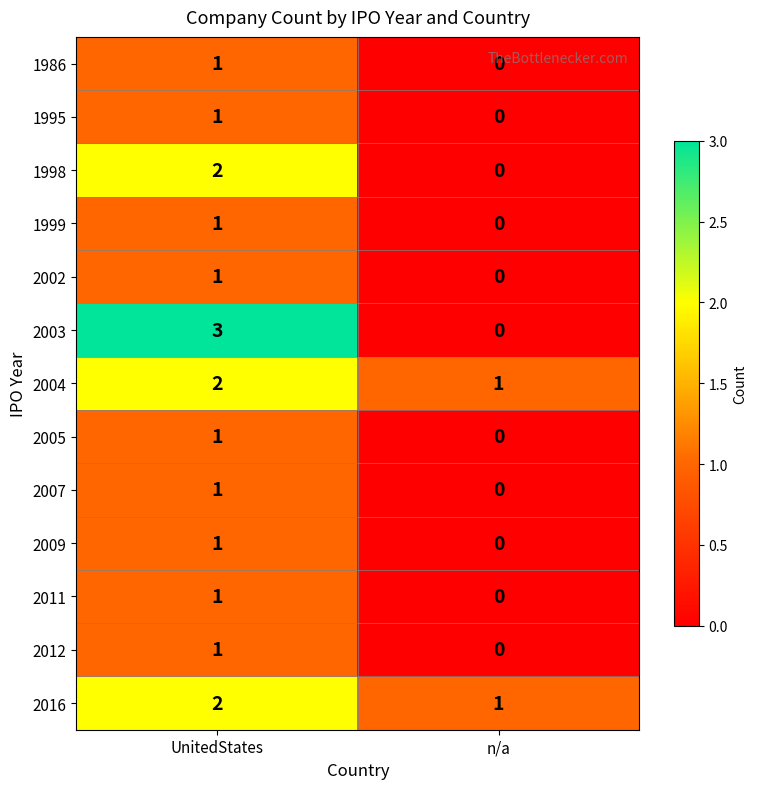

Which category has the lowest value across all series?

n/a